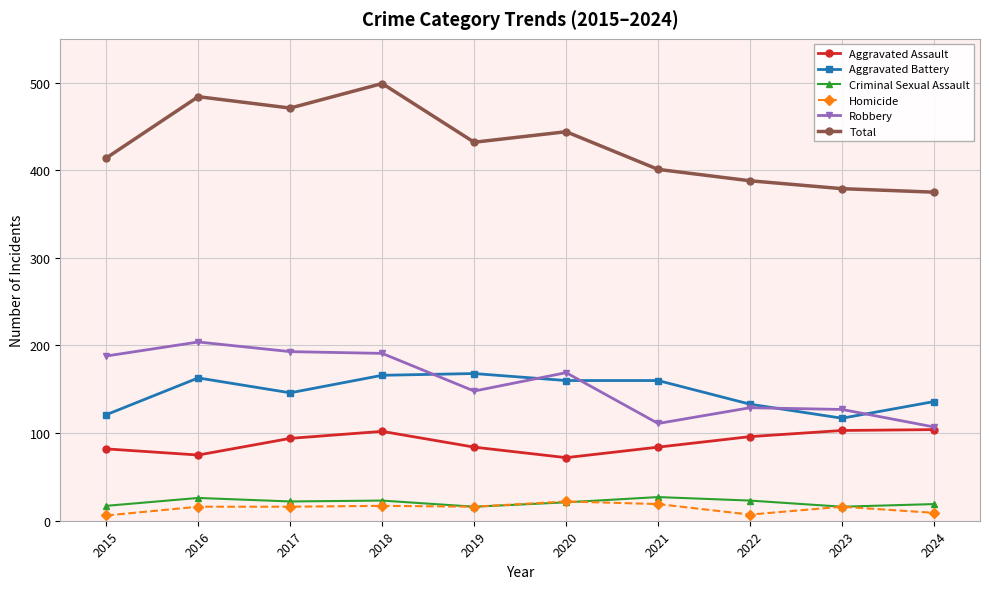

What is the total value across all series at 2018?

998